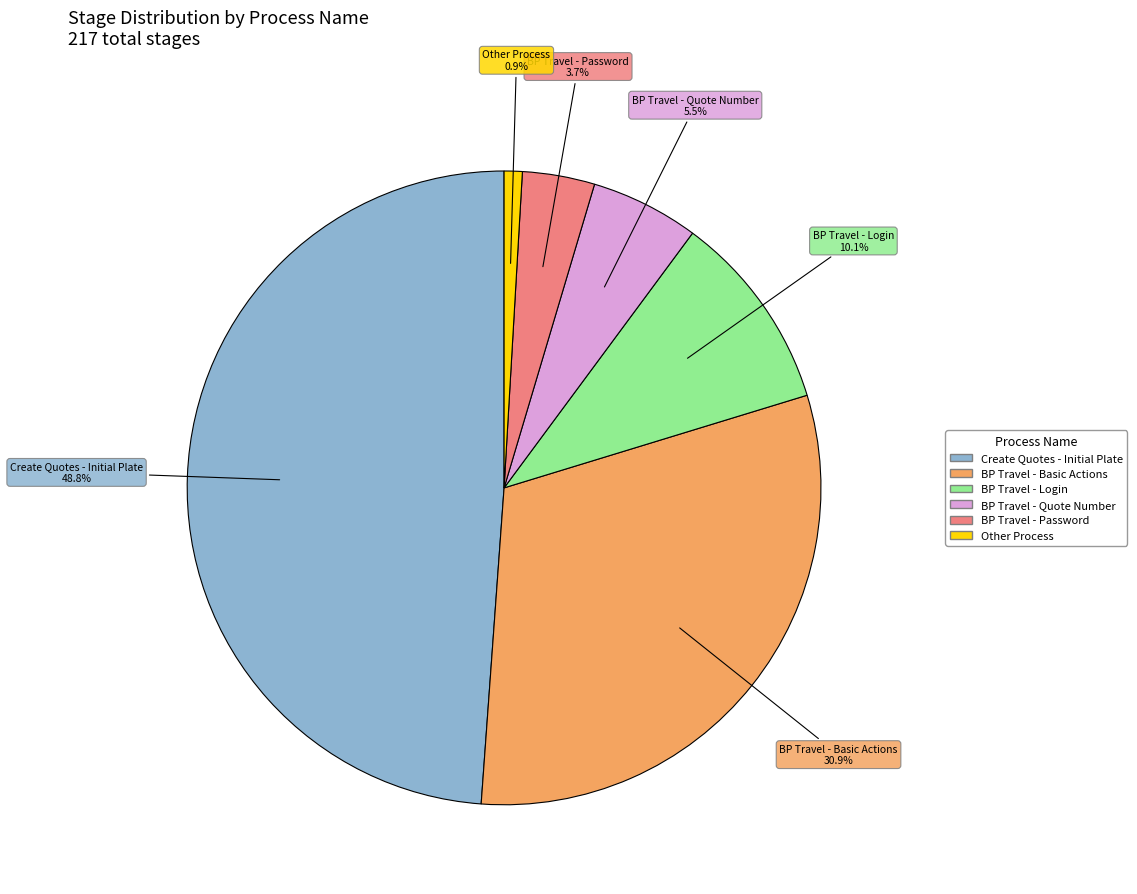

To the nearest percent, what is the average slice percentage?

17%